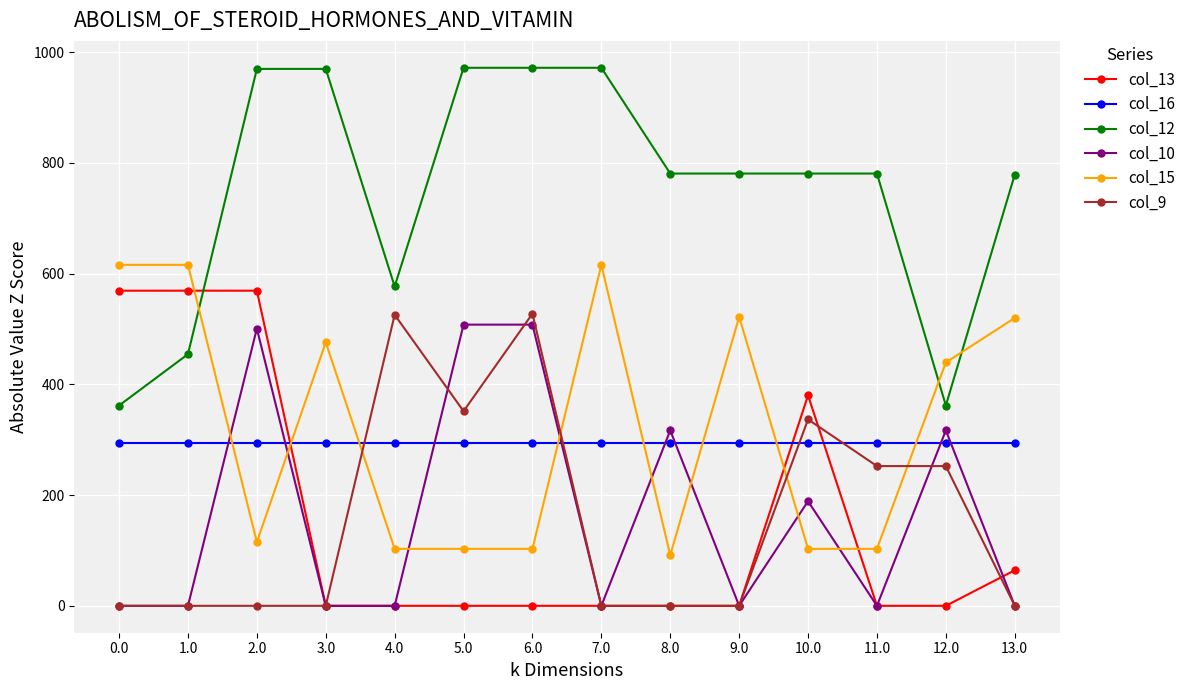

What position from the left is 6.0?

7